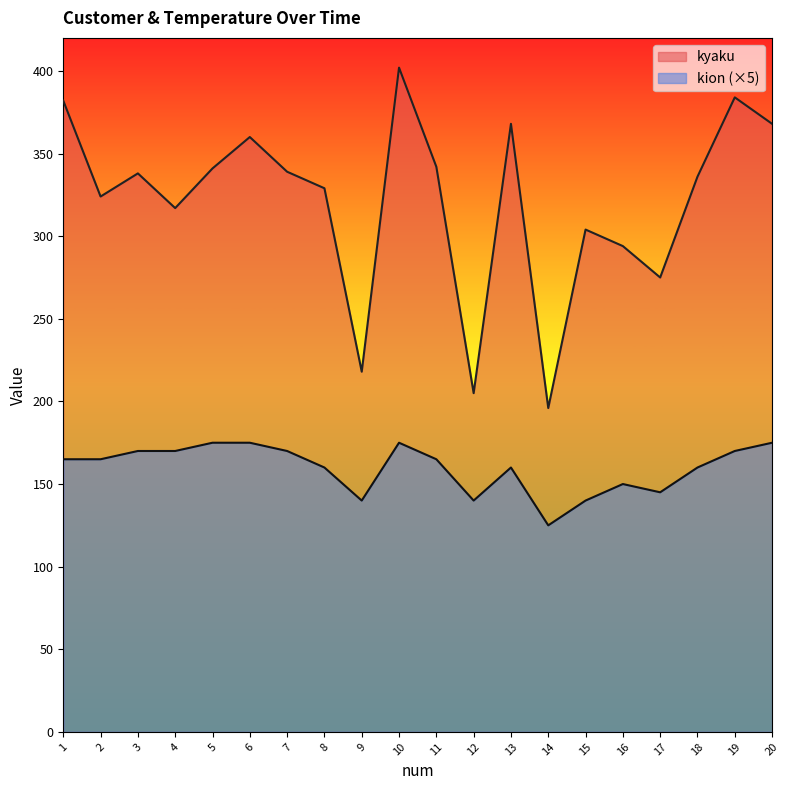

True or false: kyaku and kion intersect in this chart.

False